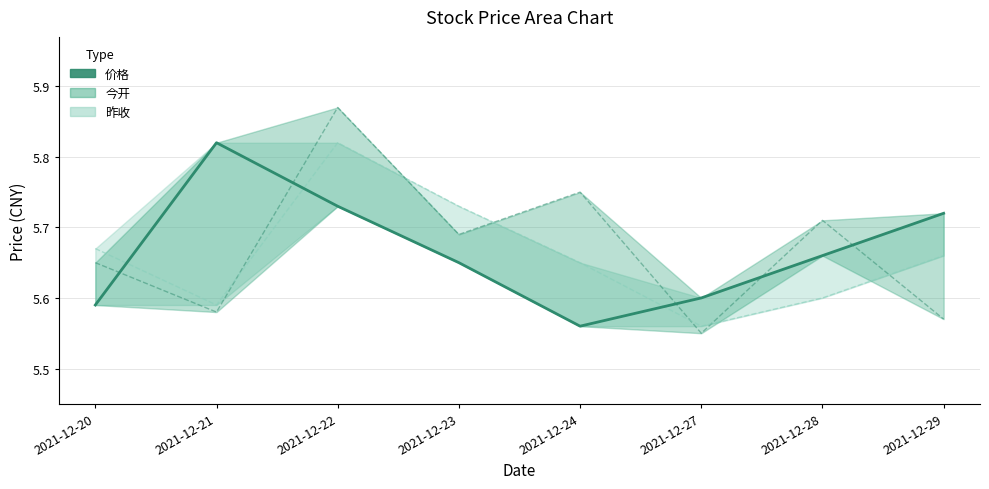

Rank the categories by value from lowest to highest.

2021-12-24, 2021-12-20, 2021-12-27, 2021-12-23, 2021-12-28, 2021-12-29, 2021-12-22, 2021-12-21